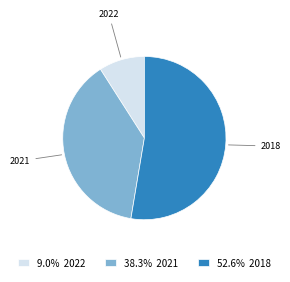

Which slice is the largest?

2018